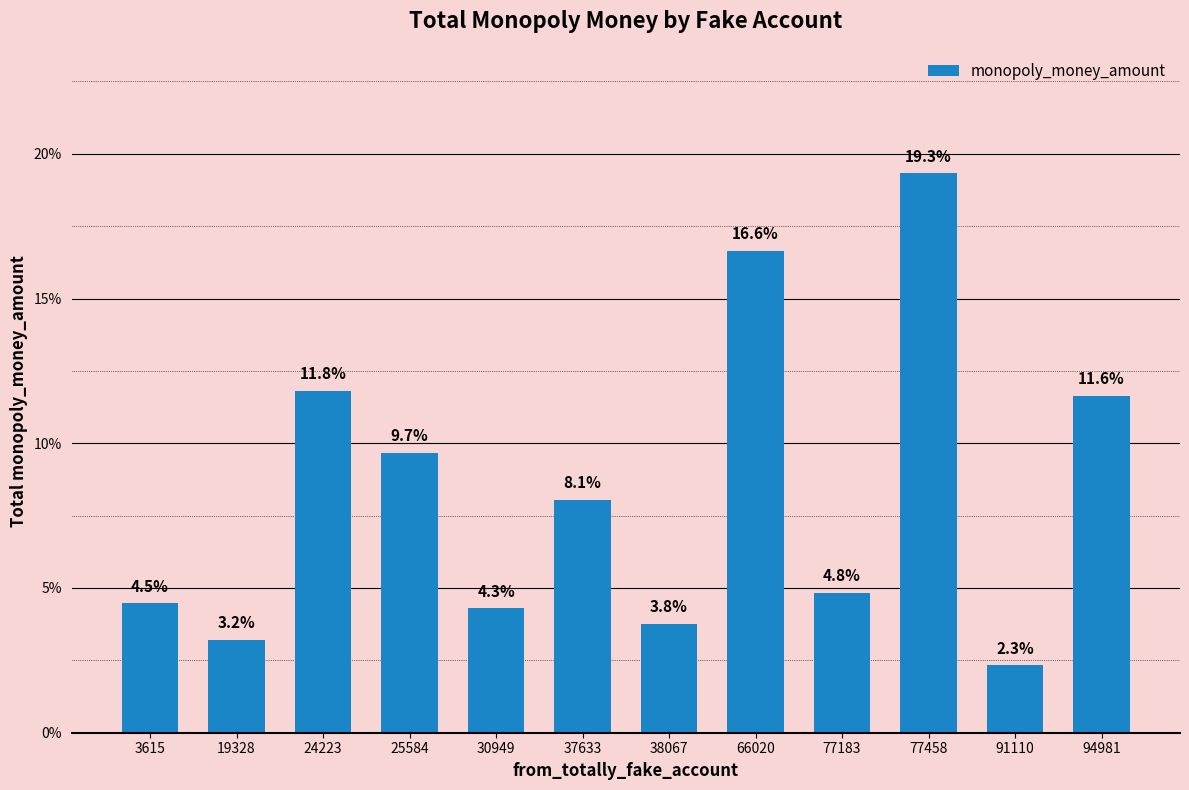

What is the sum of all values?

100.0